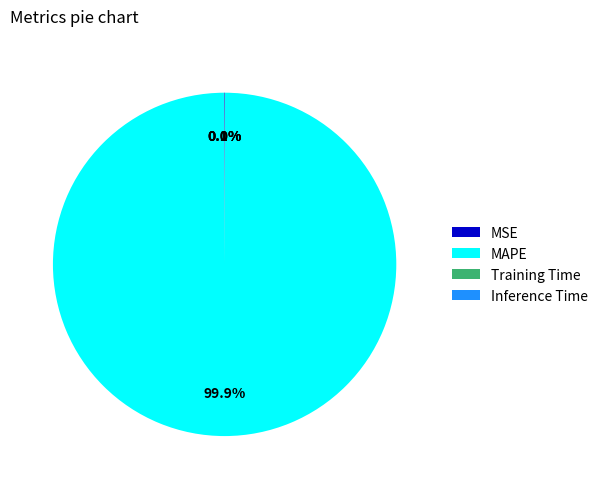

Does MAPE account for over 50% of the chart?

Yes